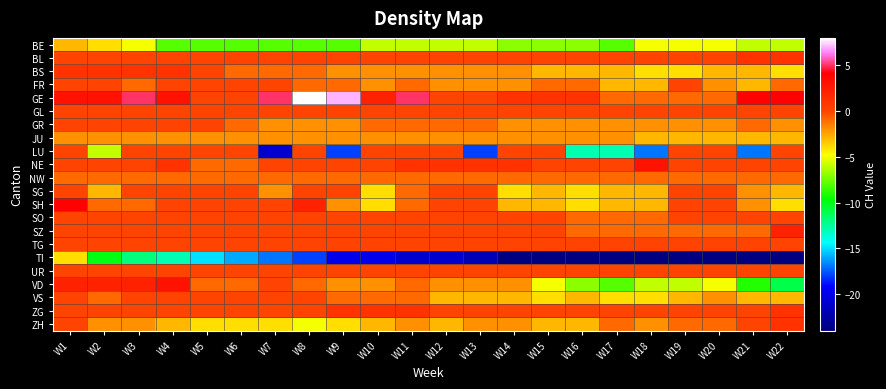

What is the smallest value displayed?

-24